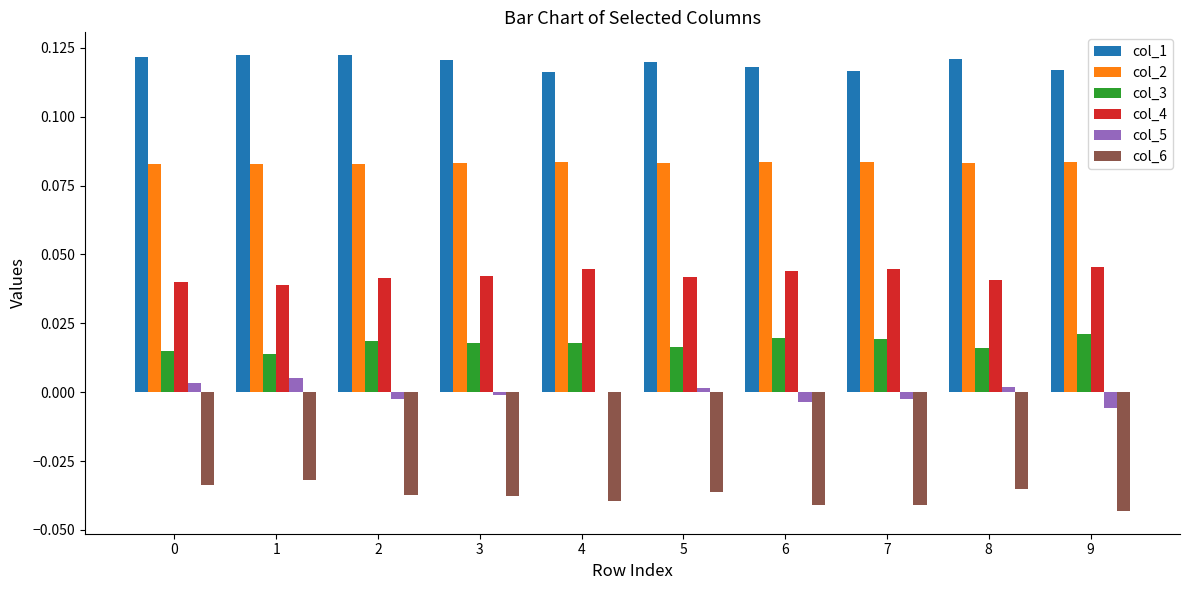

Is the value of col_3 at 1 greater than the value of col_5 at 8?

Yes